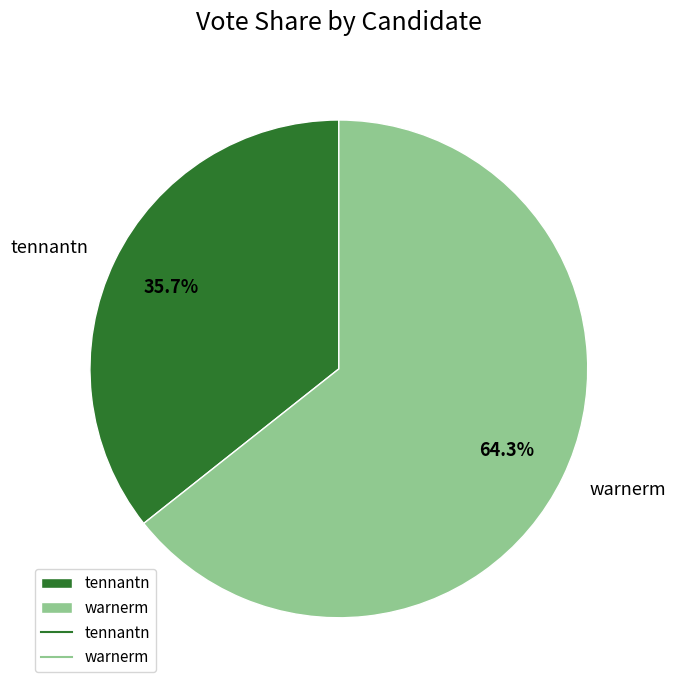

How many segments does this pie chart have?

2